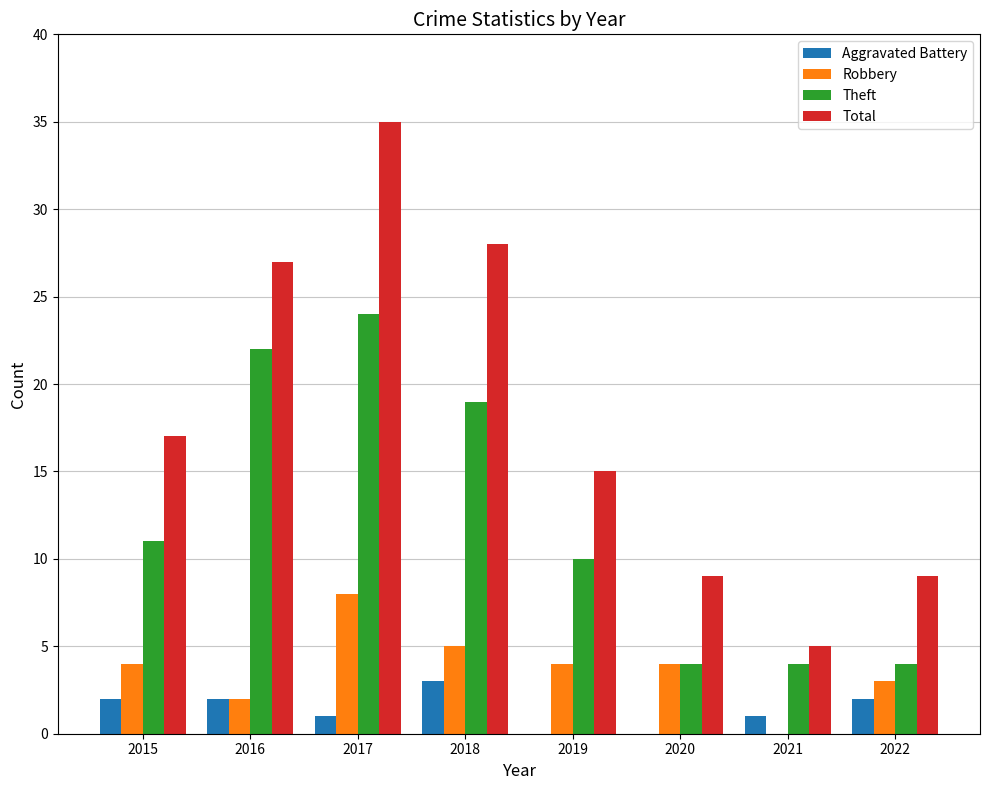

What are all the series names shown in the legend?

Aggravated Battery, Robbery, Theft, Total